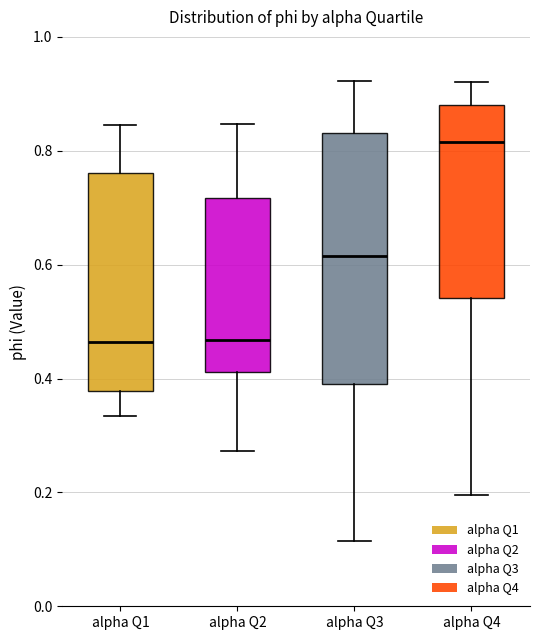

Reading left to right, read every box against the y-axis: the position of its median line, the range the box covers, and the ends of its whiskers. The values are not printed on the chart, so give them approximately, as read against the axis.

alpha Q1: median 0.46, box 0.38 to 0.76, whiskers 0.34 to 0.84
alpha Q2: median 0.46, box 0.42 to 0.72, whiskers 0.28 to 0.84
alpha Q3: median 0.62, box 0.40 to 0.84, whiskers 0.12 to 0.92
alpha Q4: median 0.82, box 0.54 to 0.88, whiskers 0.20 to 0.92